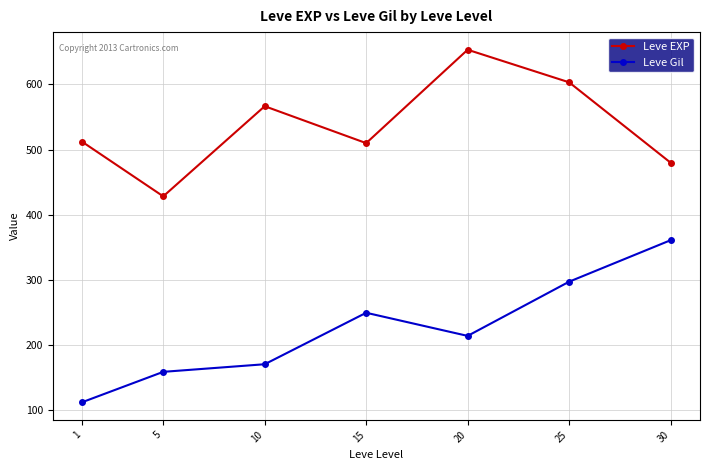

True or false: Leve EXP and Leve Gil cross at least once.

False